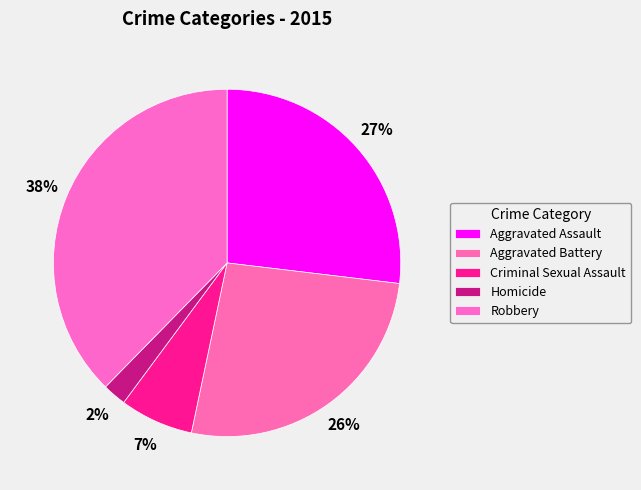

Do Robbery and Homicide together represent more than half of the pie?

No